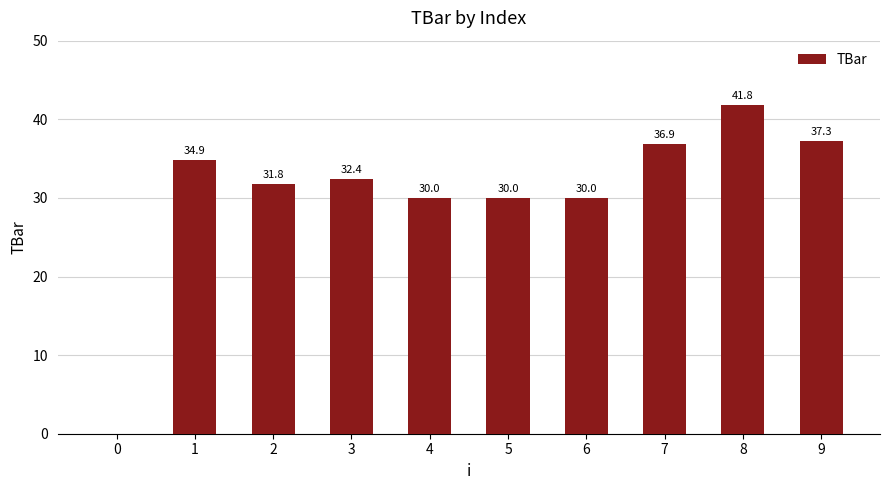

The value at 1 is 21.3. True or false?

False